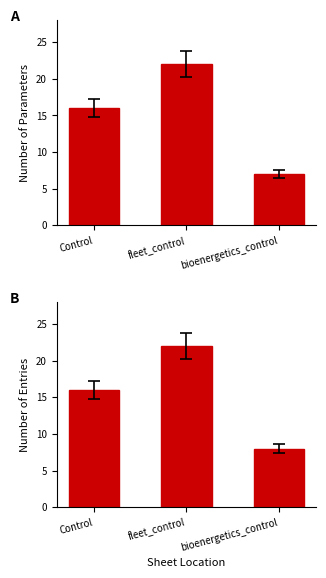

What is the approximate value of Count of Parameters at bioenergetics_control, to the nearest 5?

5